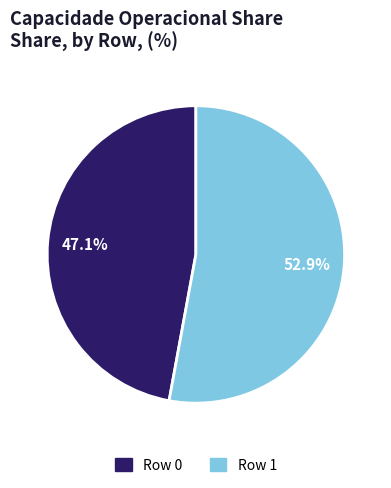

How many slices are in this pie chart?

2